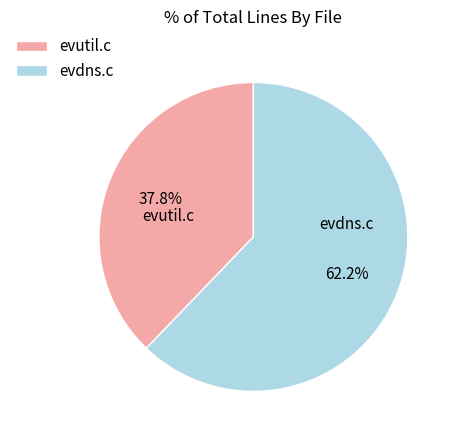

Is it true that evutil.c is 52% of the pie?

False